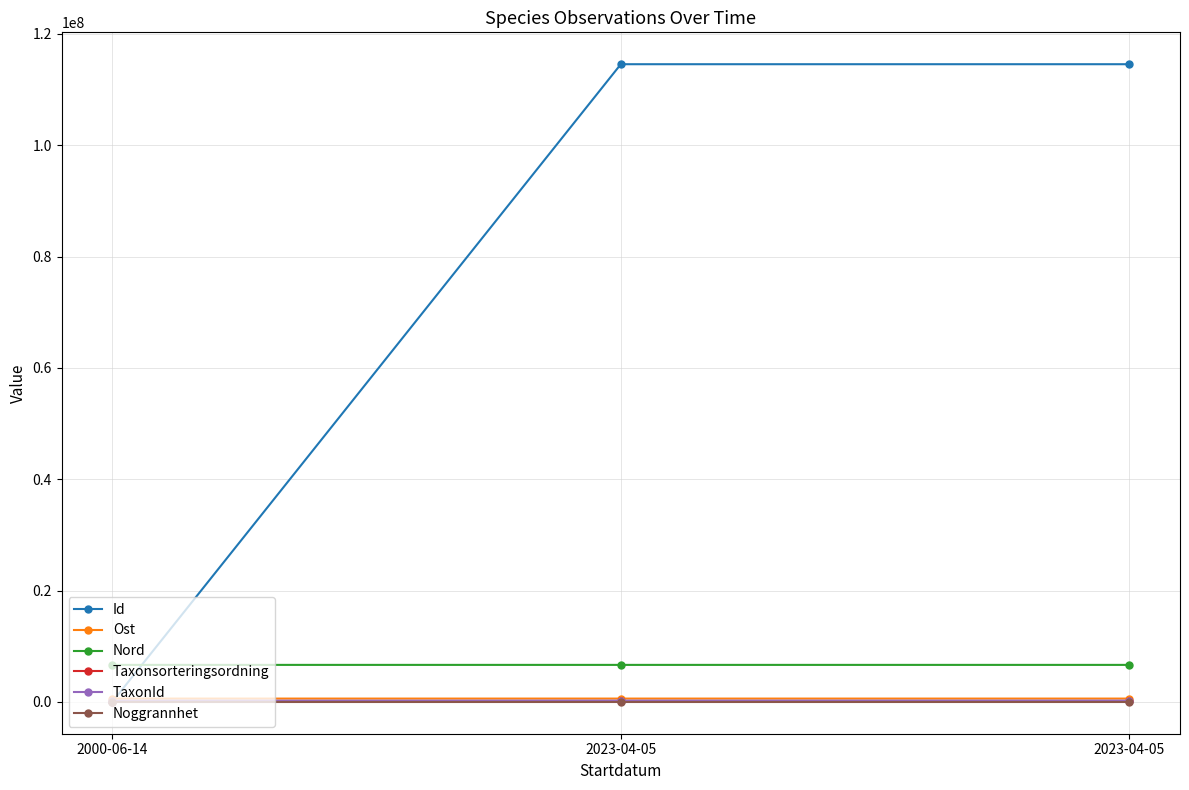

What is the label of the 2nd point from the left?

2023-04-05